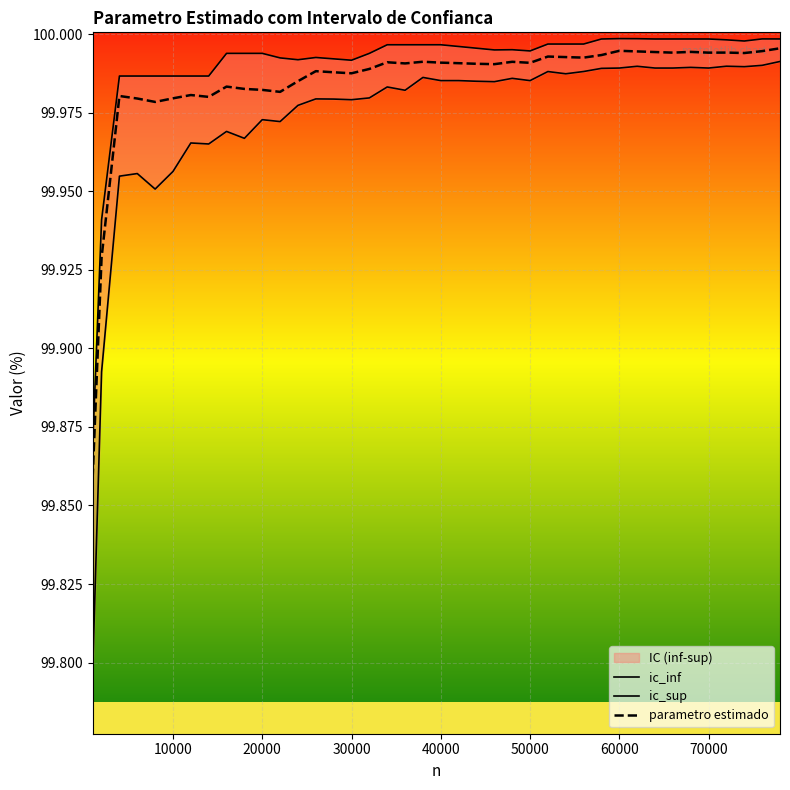

How many lines are shown in the chart?

3